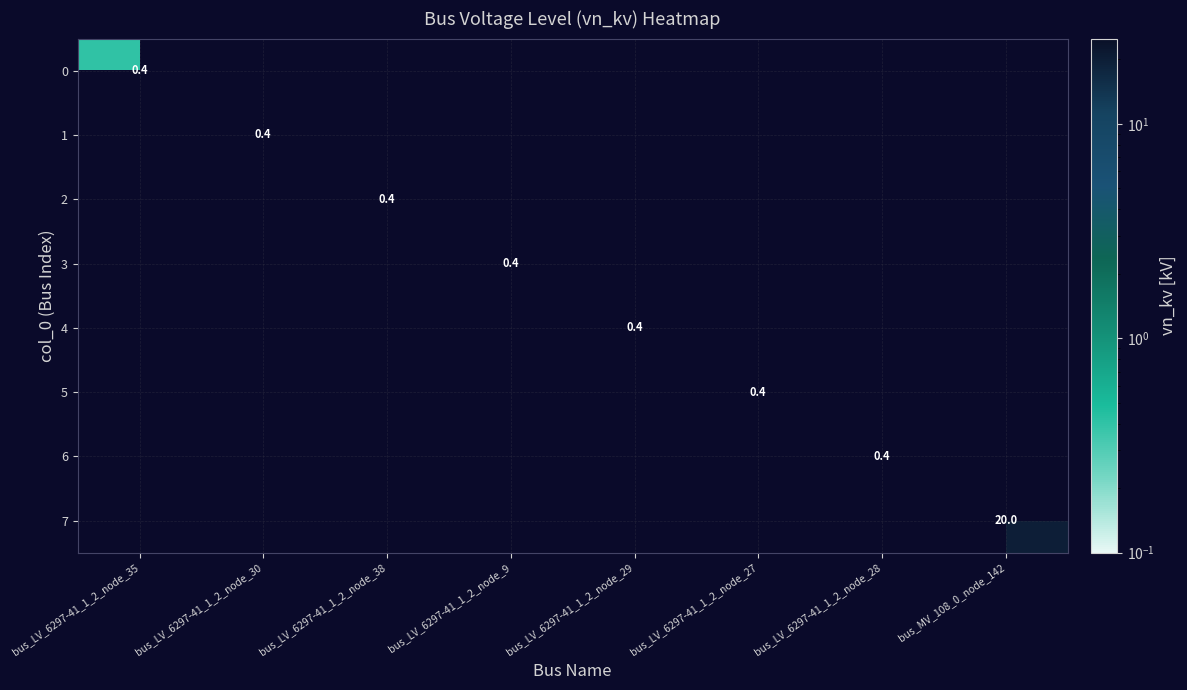

Rank the series at bus_LV_6297-41_1_2_node_9 from lowest to highest value.

0, 1, 2, 4, 5, 6, 7, 3